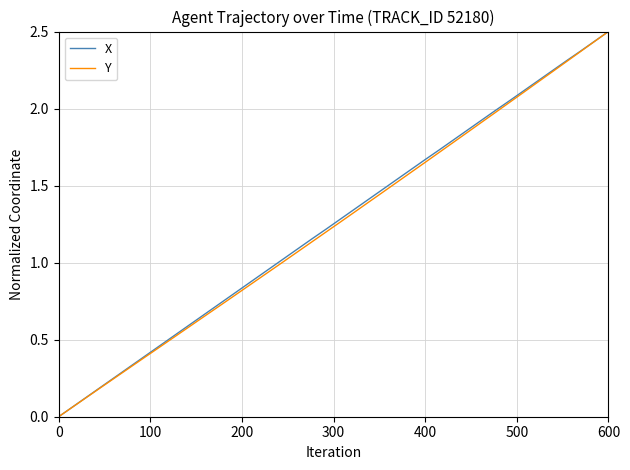

What is the highest value of the Y series?

2.5